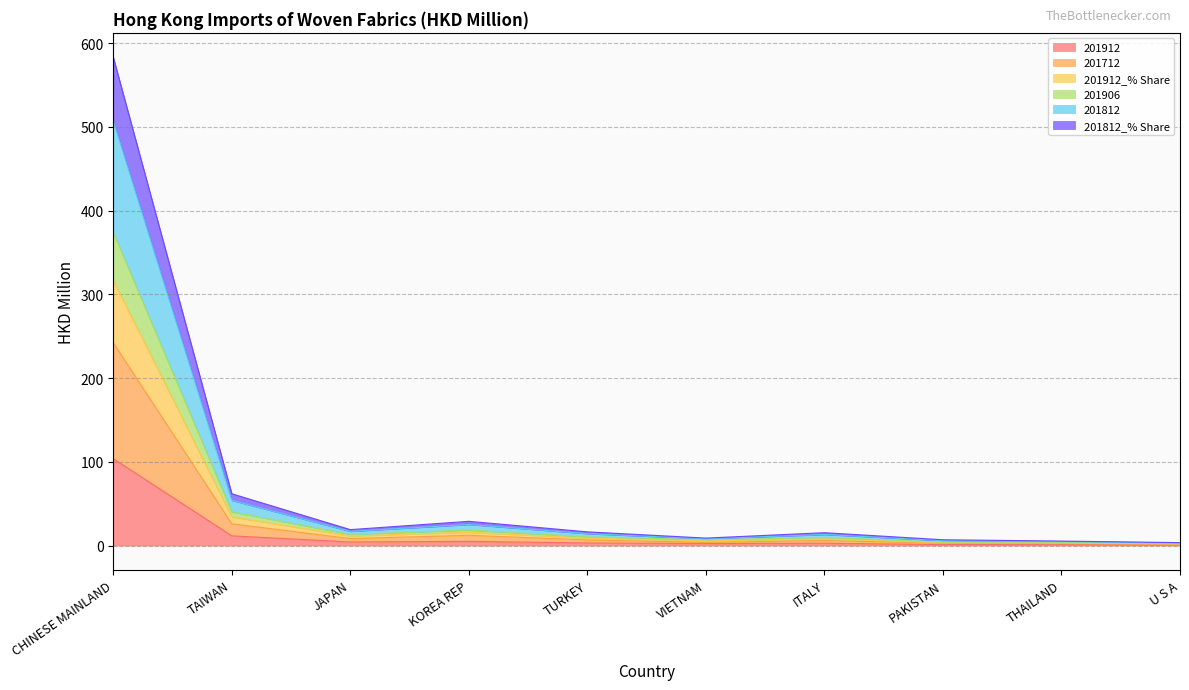

What is the total value across all series at JAPAN?

19.0